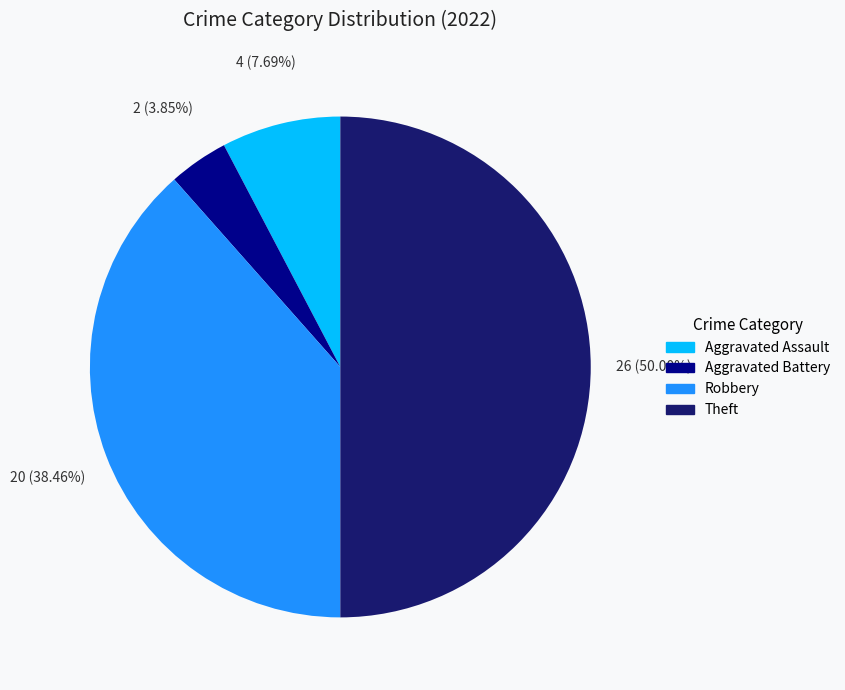

Is it true that Robbery is 50% of the pie?

False